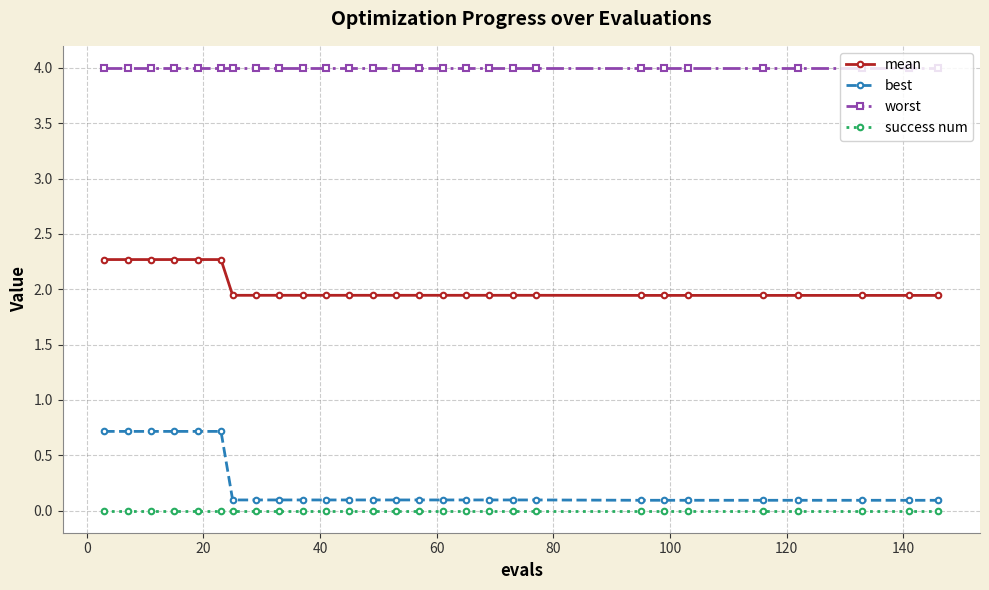

What is the maximum value shown in the chart?

4.0